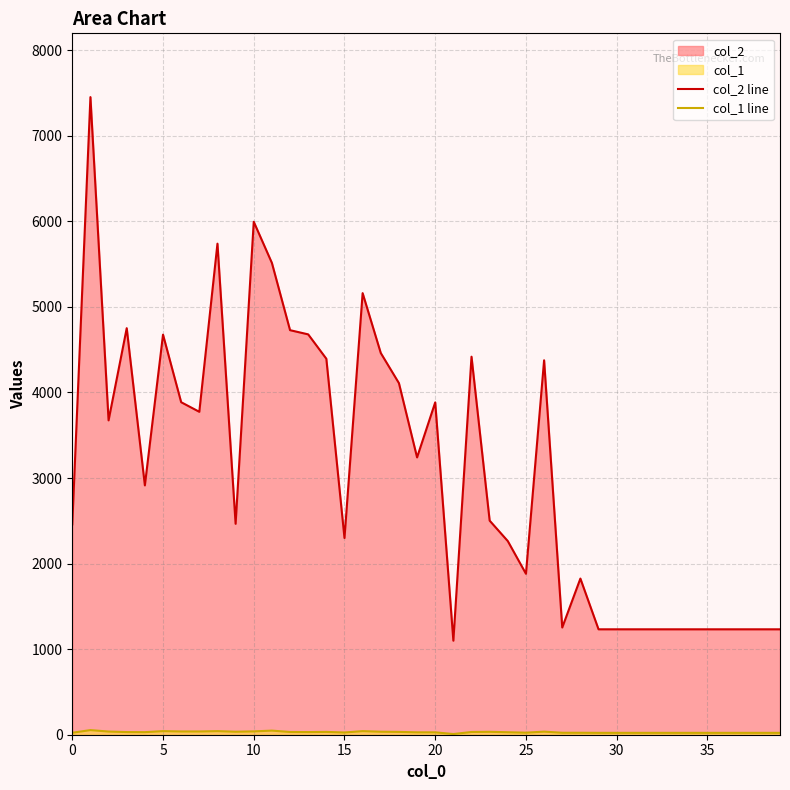

List the series in order of their peak value, lowest first.

col_1 line, col_2 line